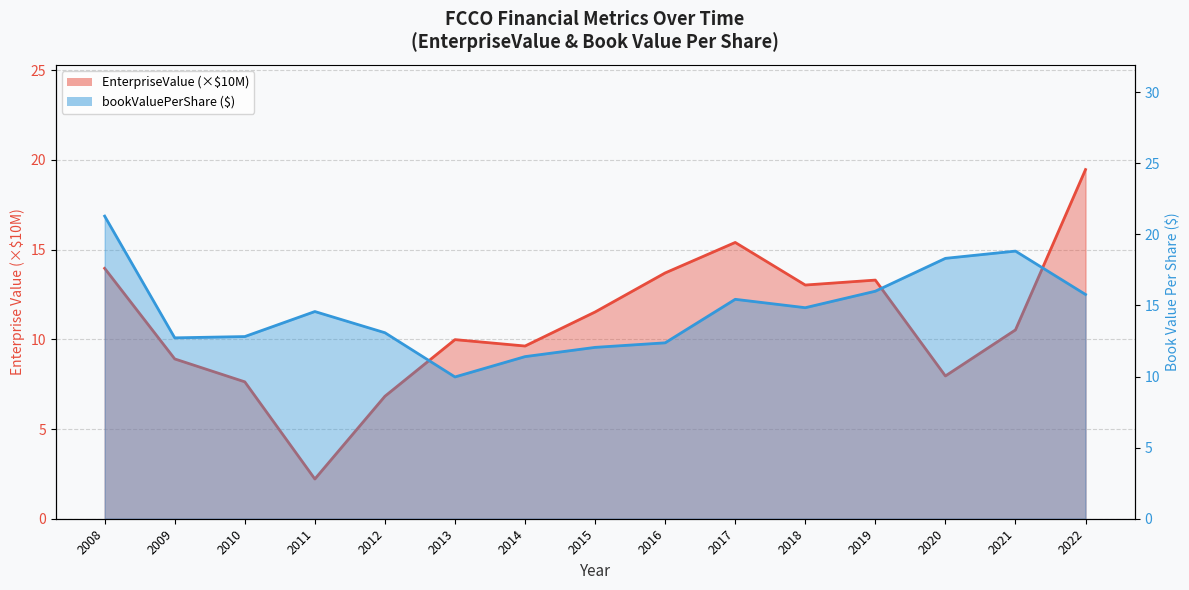

What is the difference between the maximum and second lowest values in the bookValuePerShare series?

9.9